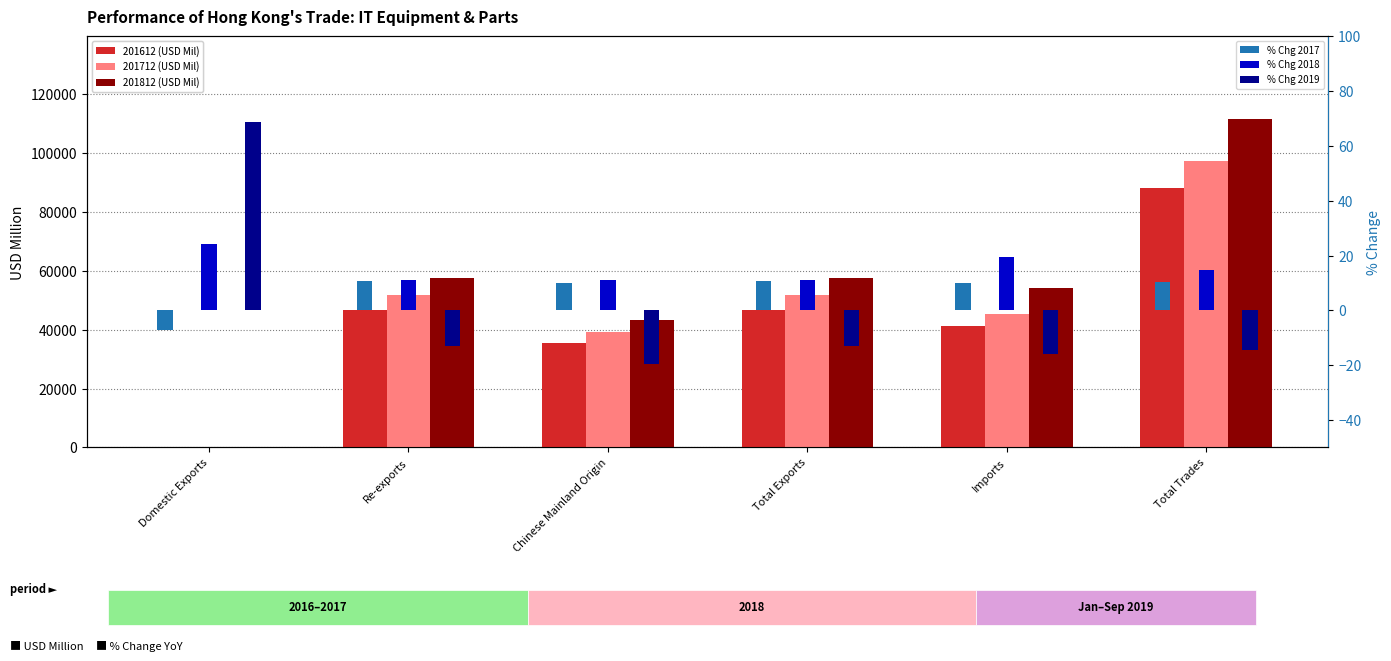

True or false: % Chg 2018 has a value of 13.4 at Imports.

False